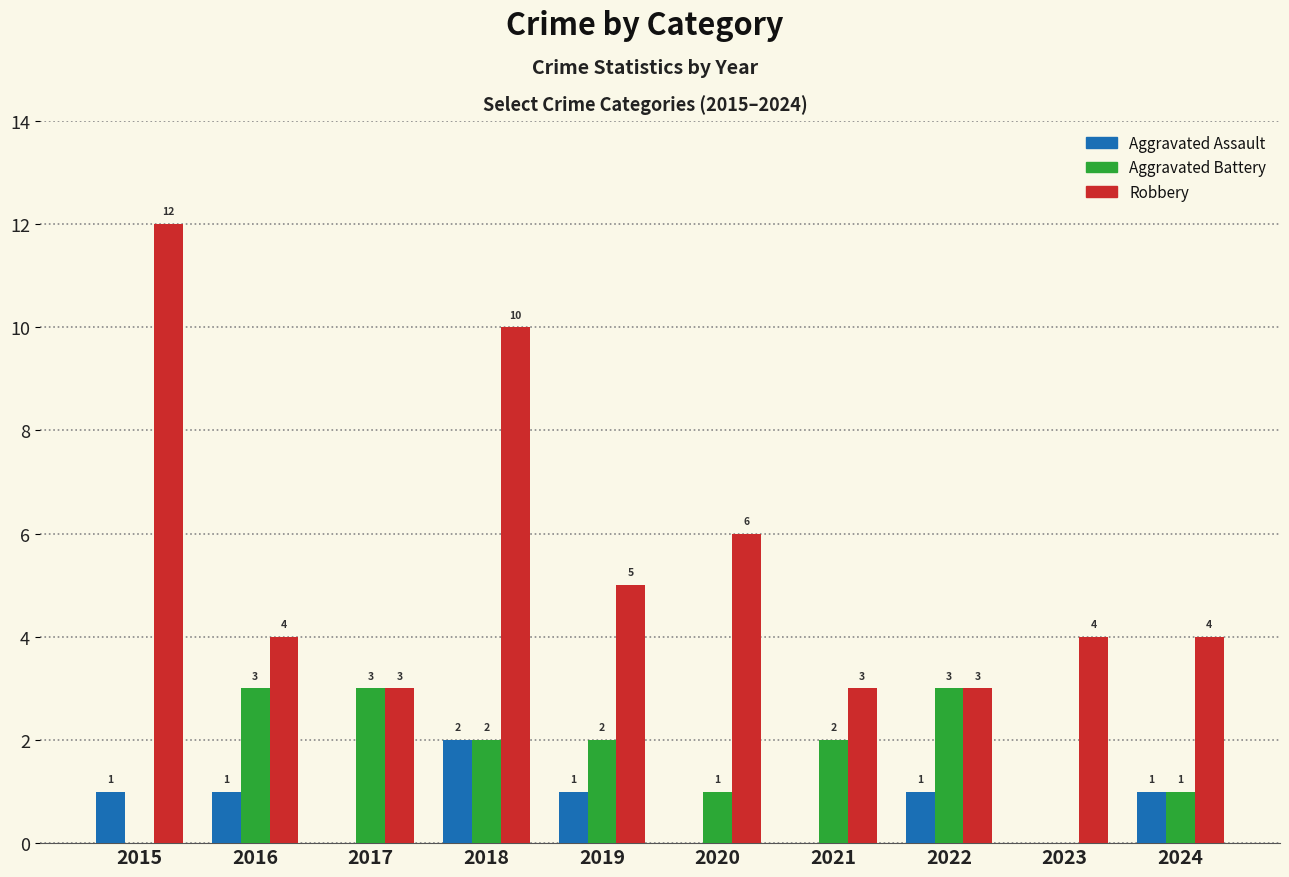

Reading left to right, list all the values displayed in this chart.

Aggravated Assault: 1	1	0	2	1	0	0	1	0	1
Aggravated Battery: 0	3	3	2	2	1	2	3	0	1
Robbery: 12	4	3	10	5	6	3	3	4	4